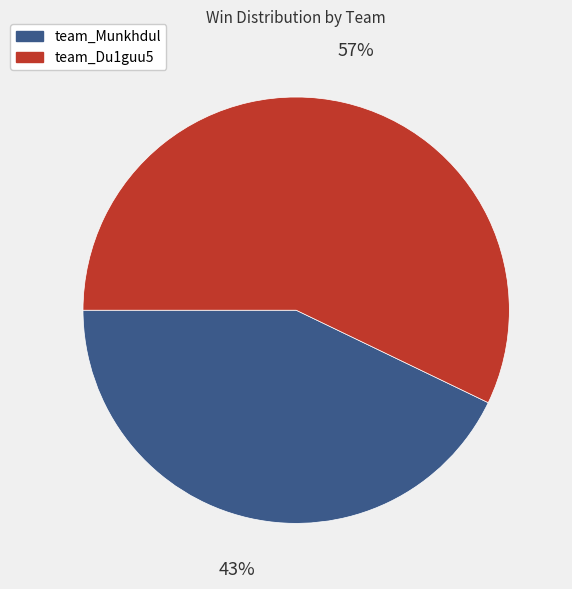

Which category has the biggest portion of the pie?

team_Du1guu5